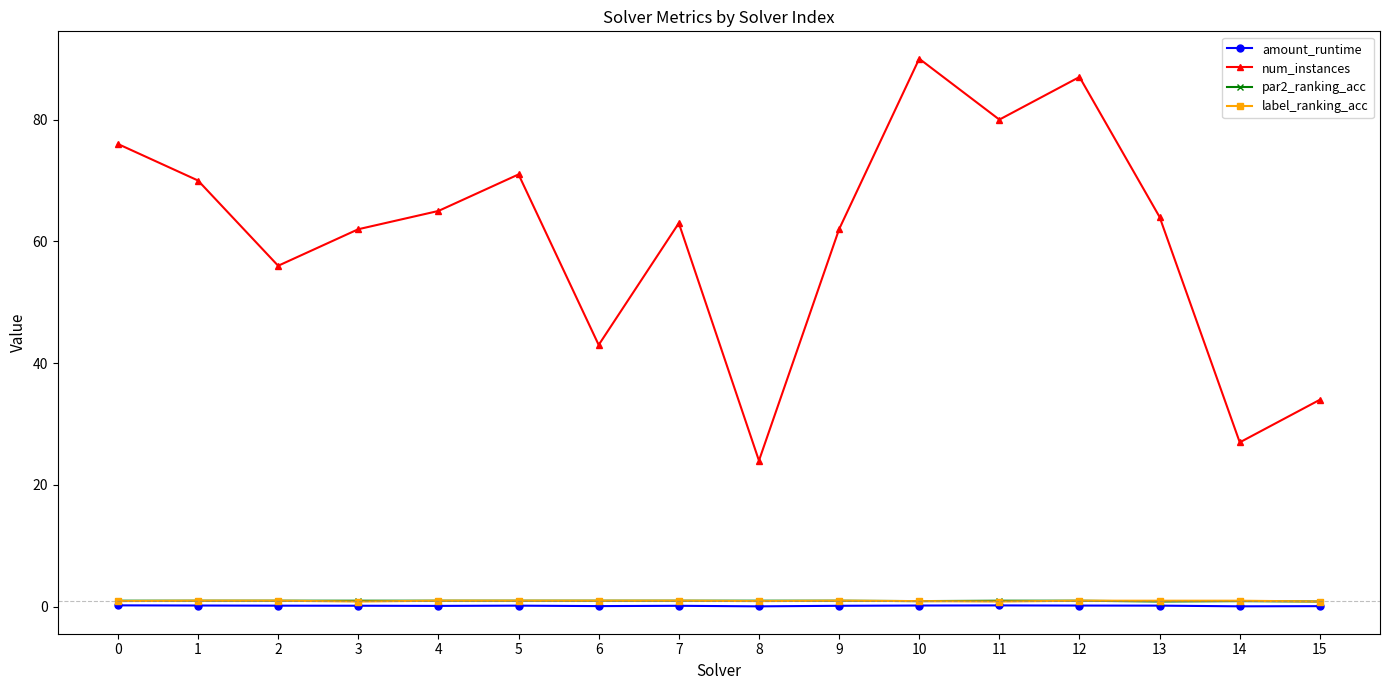

In num_instances, how many points are higher than both neighbors (excluding endpoints)?

4